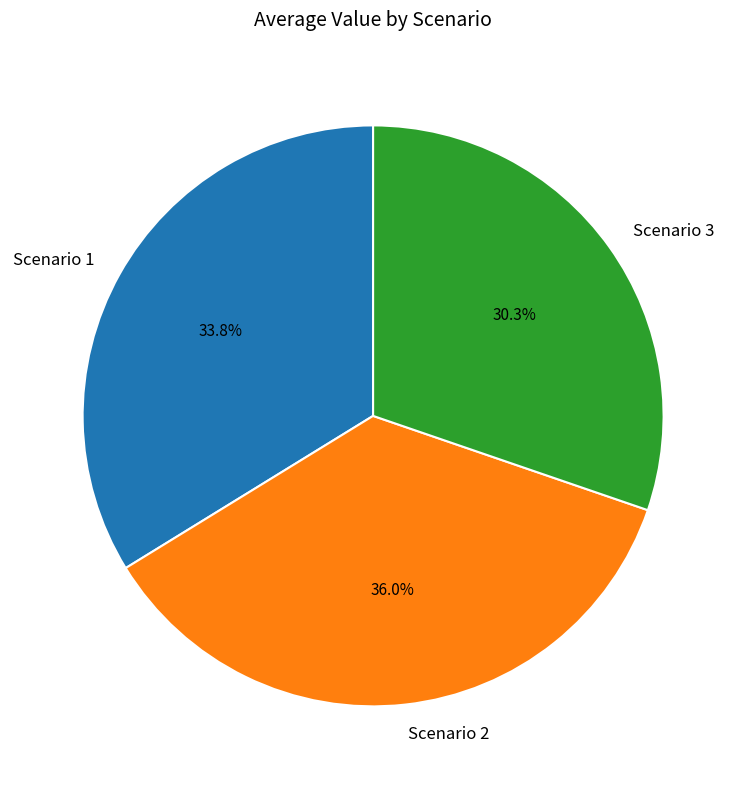

The Scenario 2 slice represents 36% of the pie. True or false?

True